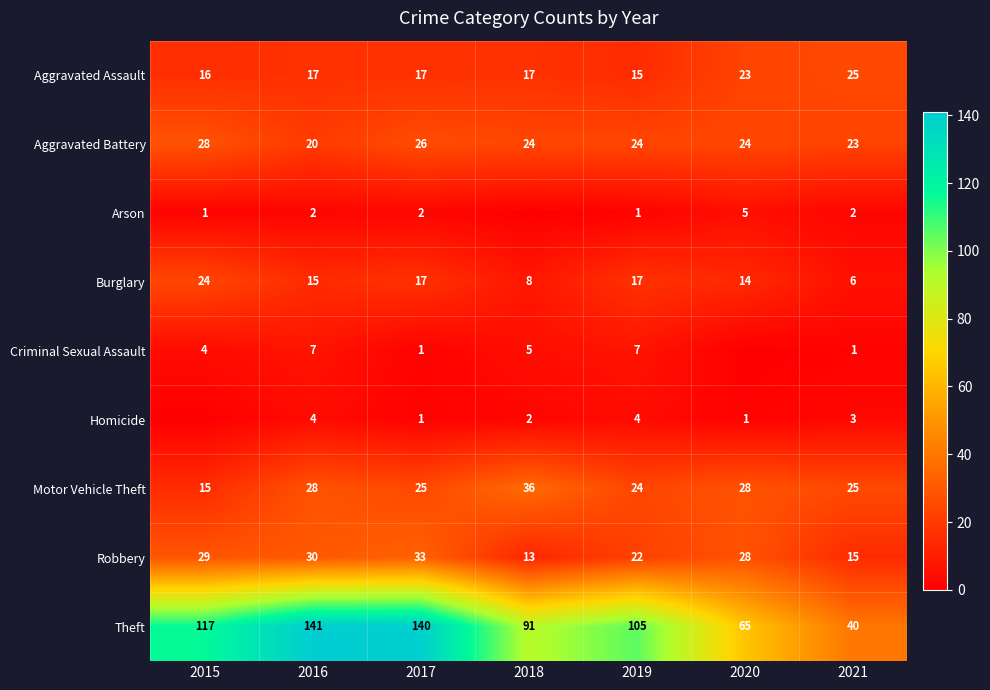

What is the difference between the second highest and minimum values in the Theft series?

100